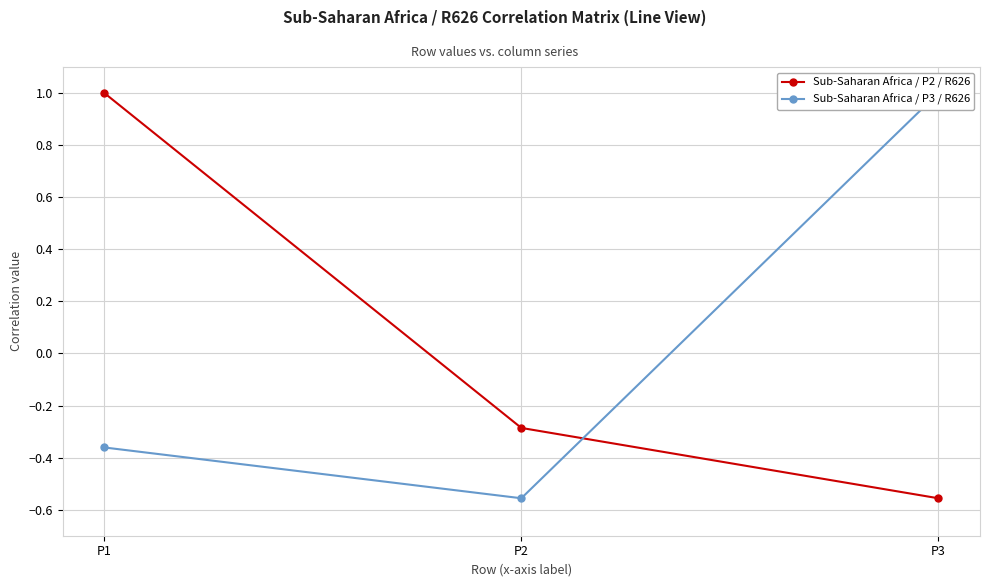

At which label is Sub-Saharan Africa / P3 / R626 closest to 0?

P1